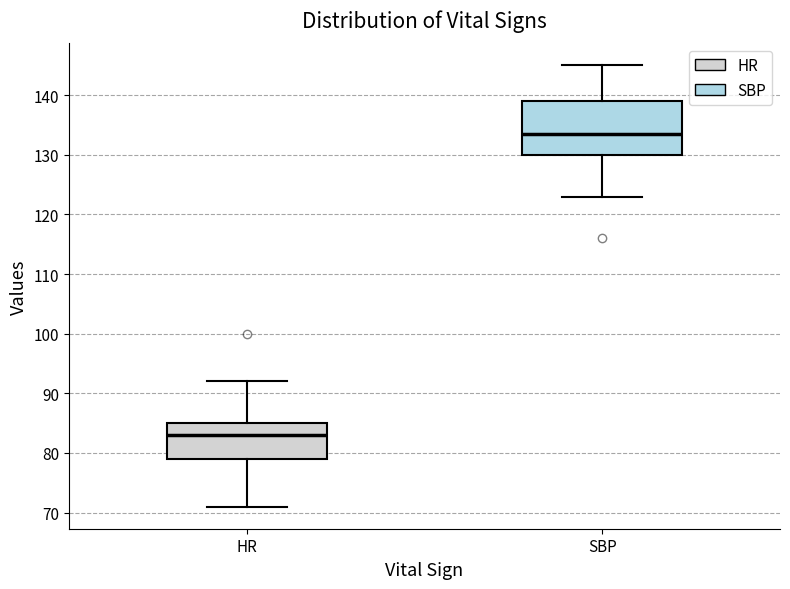

Comparing the boxes themselves (not the whiskers), which one is the tallest?

SBP